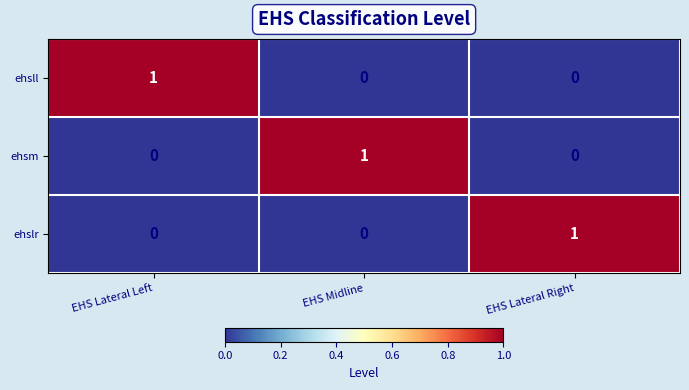

Reading left to right, list all the values displayed in this chart.

ehsll: 1	0	0
ehsm: 0	1	0
ehslr: 0	0	1